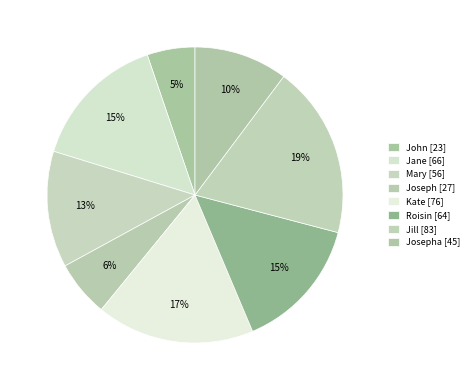

How many segments does this pie chart have?

8